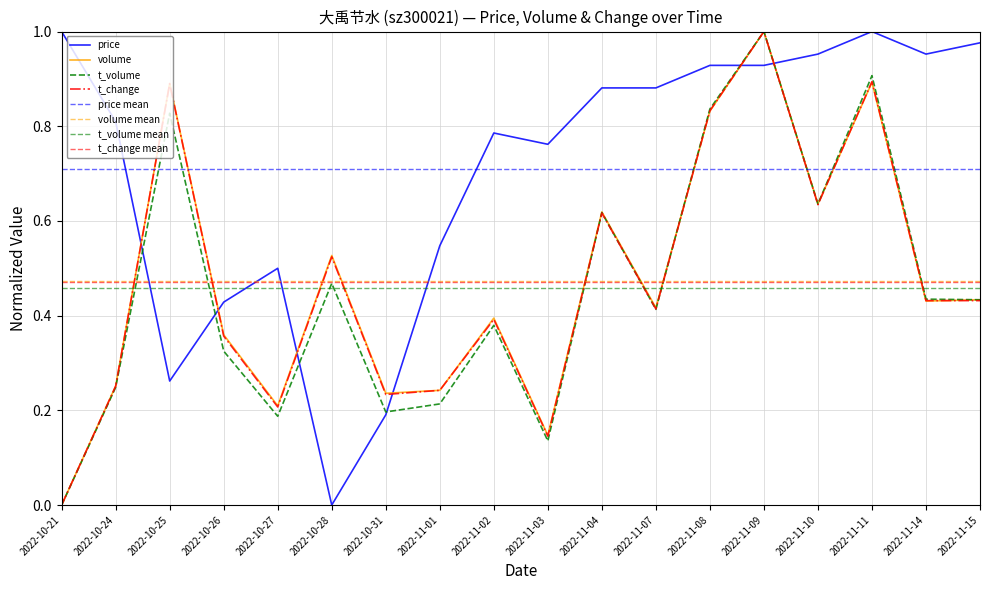

What is the difference between the highest and lowest values at 2022-11-10?

0.3